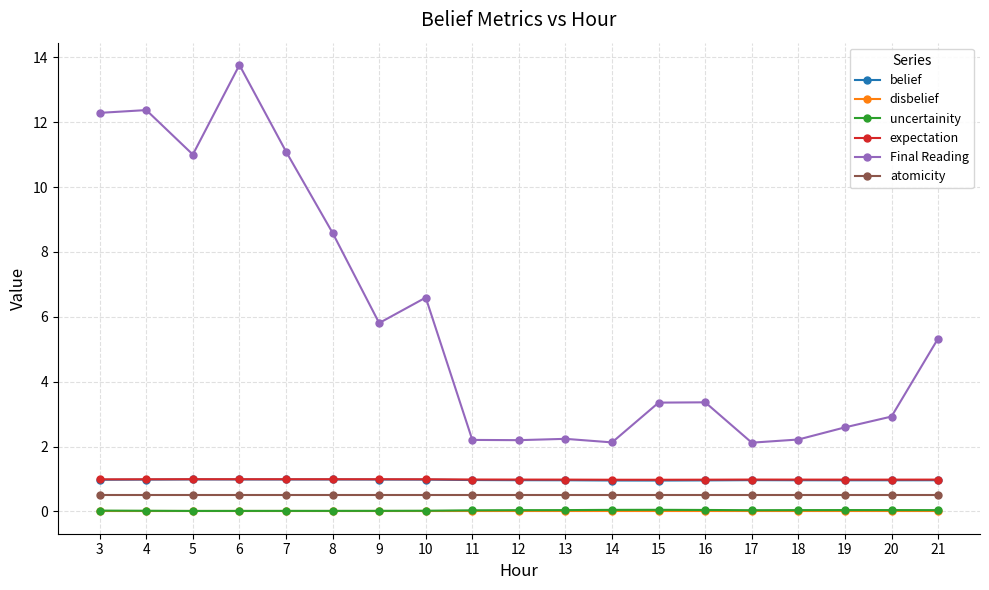

Is the value of atomicity at 8 greater than the value of uncertainity at 14?

Yes